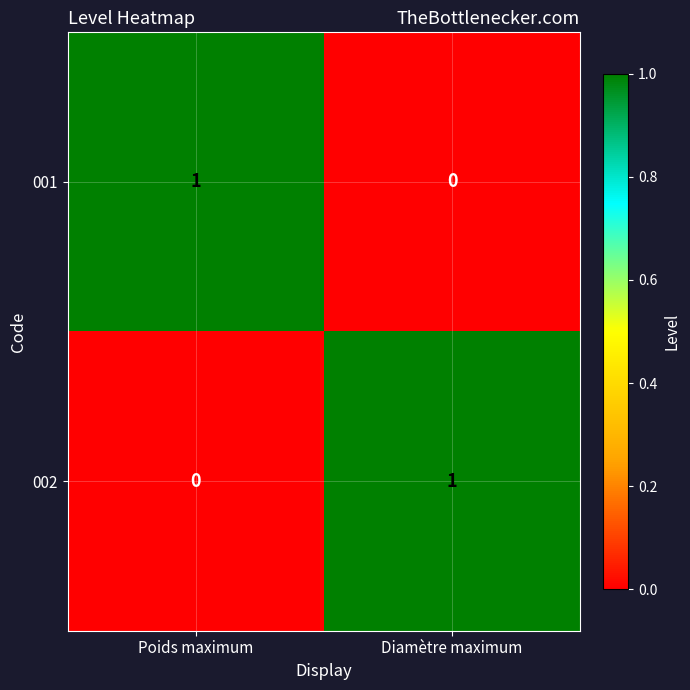

Rank the categories by 001 value from lowest to highest.

Diamètre maximum, Poids maximum